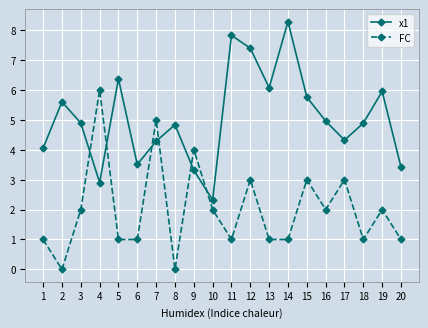

The value of FC at 6 is 1.7. True or false?

False